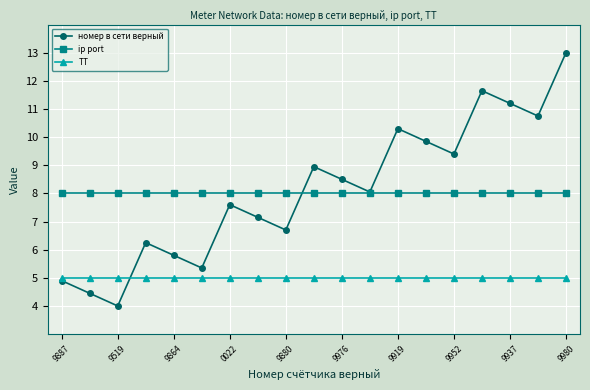

Does the chart display data point markers on the line(s)?

Yes